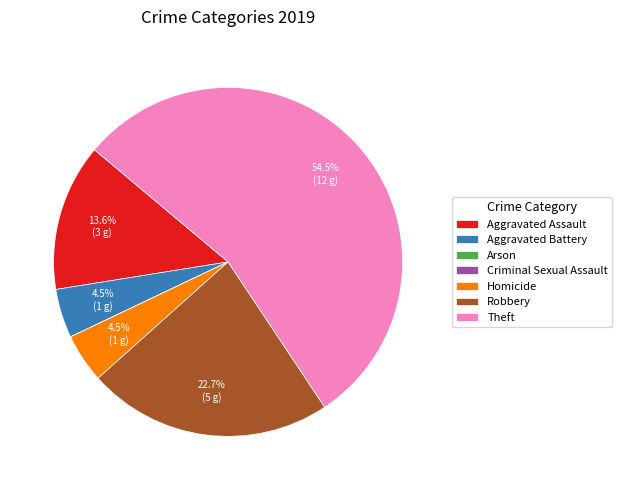

Is there a majority slice in this chart?

Yes